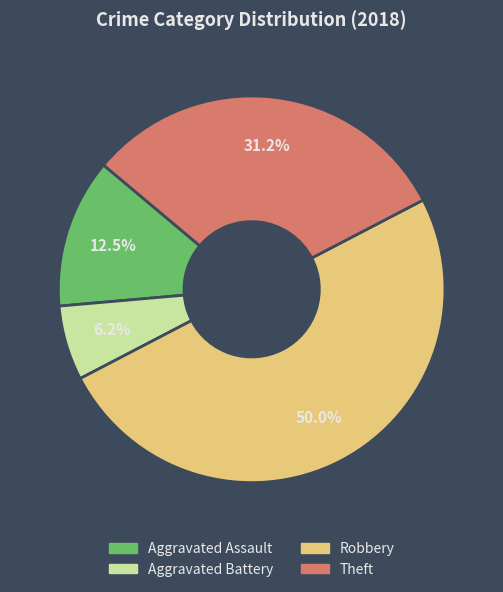

Which slice is the largest?

Robbery